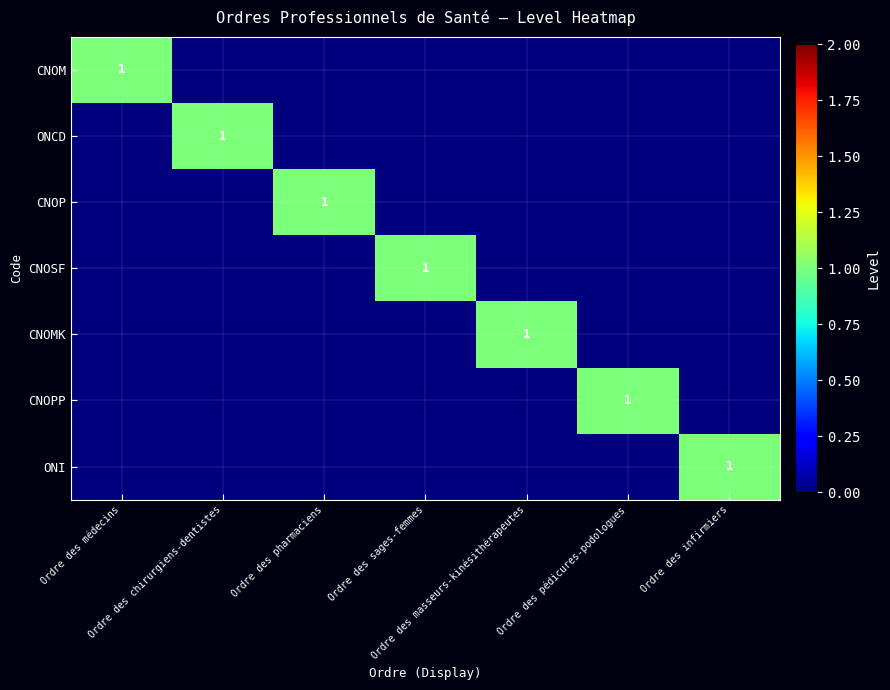

At how many categories does at least one series exceed 0?

7